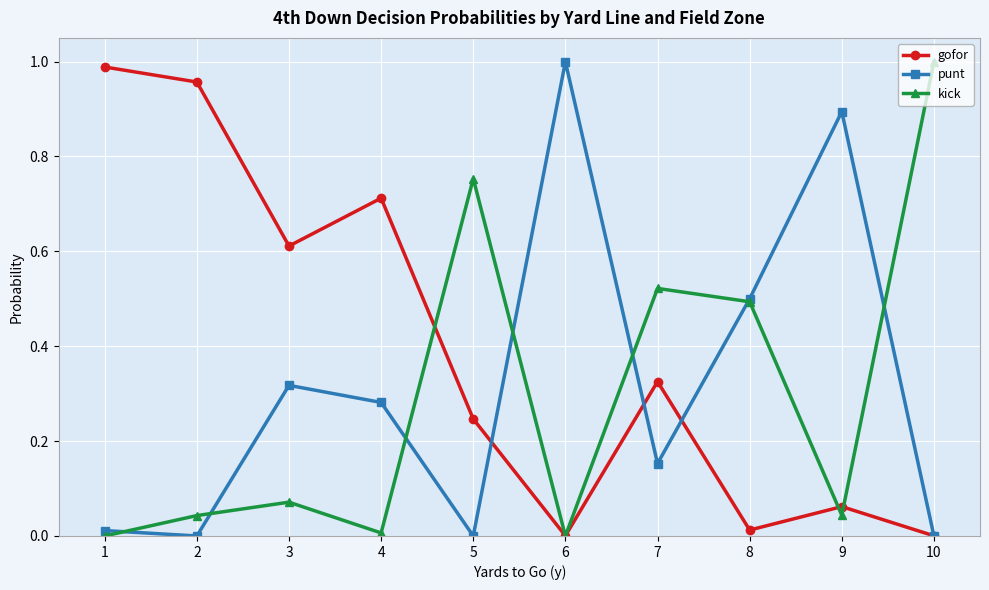

At which category does punt reach its first local valley?

2